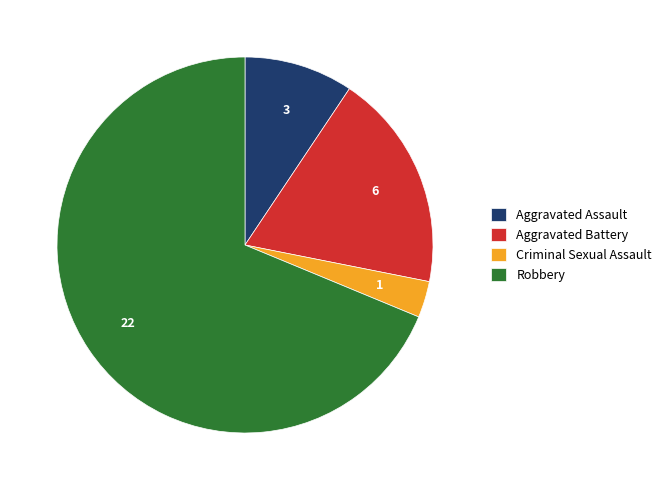

What is the ratio of the value at Aggravated Battery to the value at Criminal Sexual Assault?

6.0